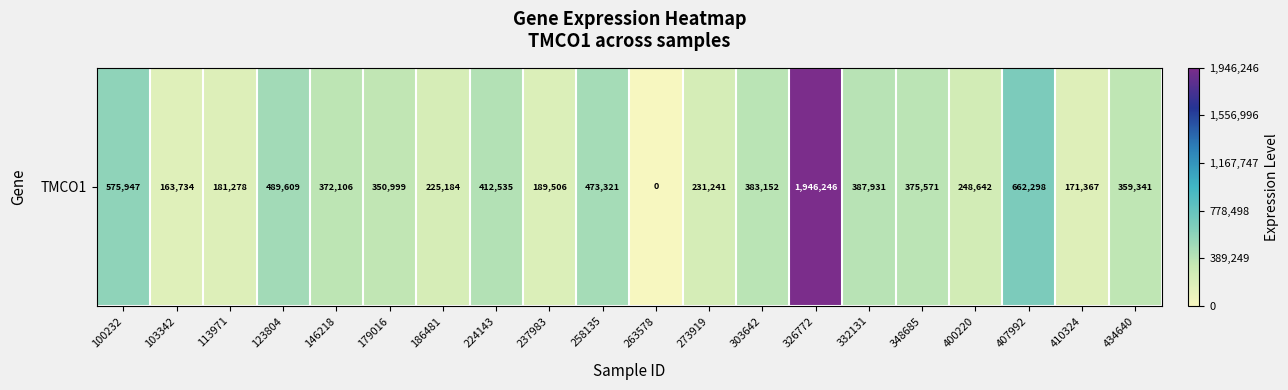

What is the greatest value displayed?

1946246